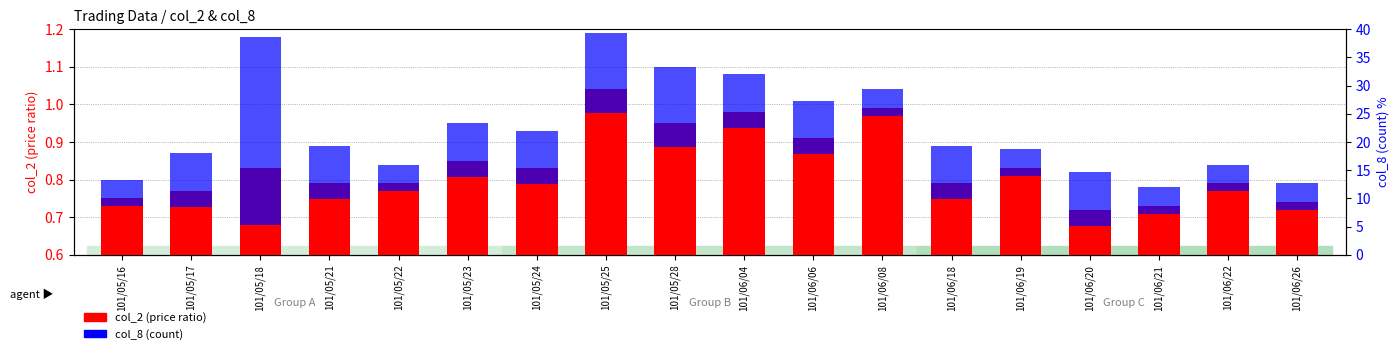

Where is col_2 (price ratio) nearest to the value 0?

101/06/20